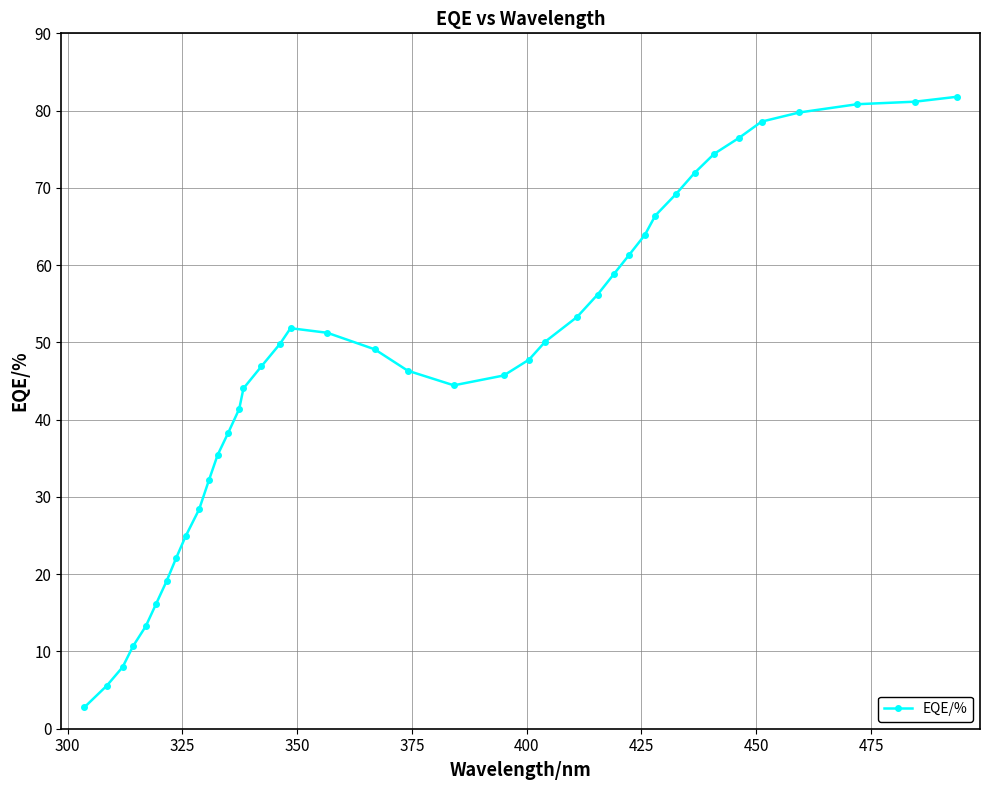

How many data points are less than 49?

20